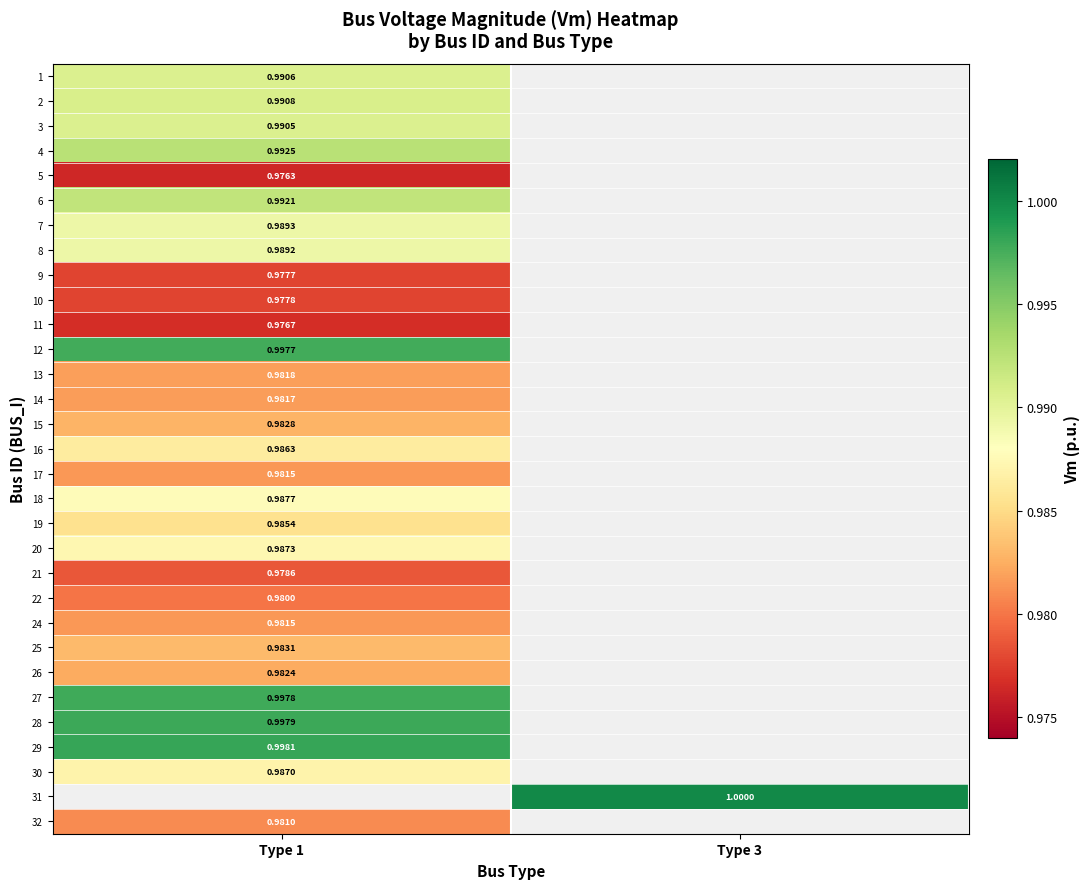

Is the value of 32 at Type 1 greater than the value of 11 at Type 1?

Yes